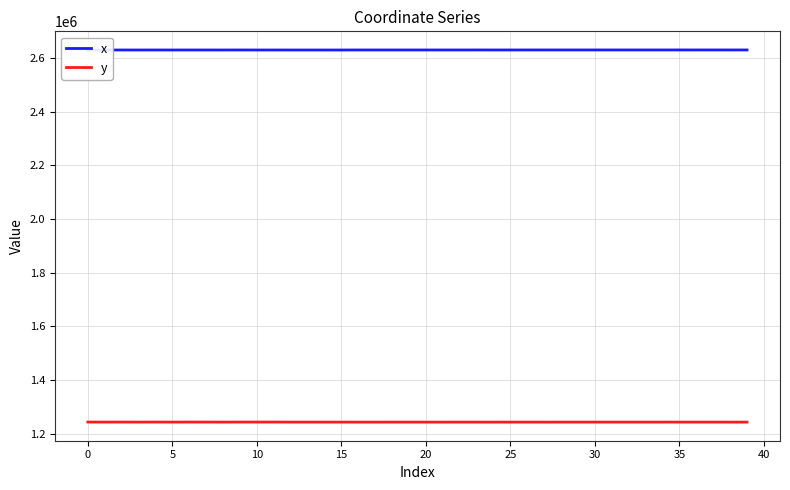

Which series has the largest total across all categories?

x